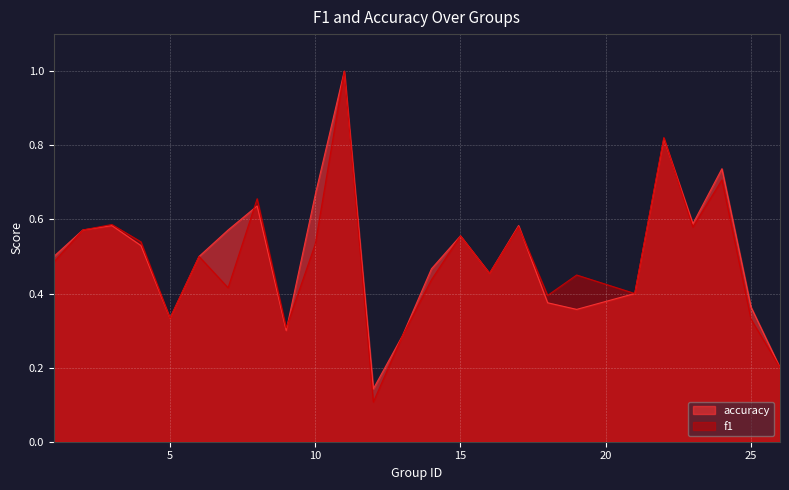

Rank the series at 26 from highest to lowest value.

f1, accuracy